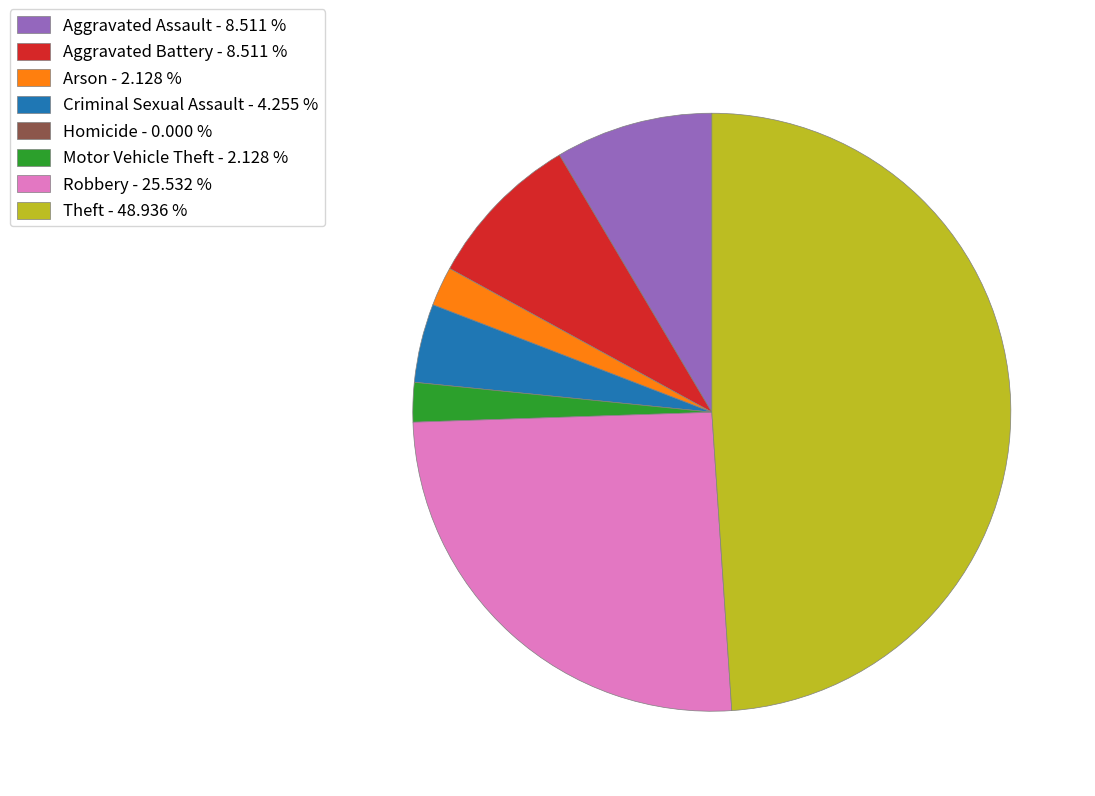

Is there any slice that represents more than half of the pie?

No